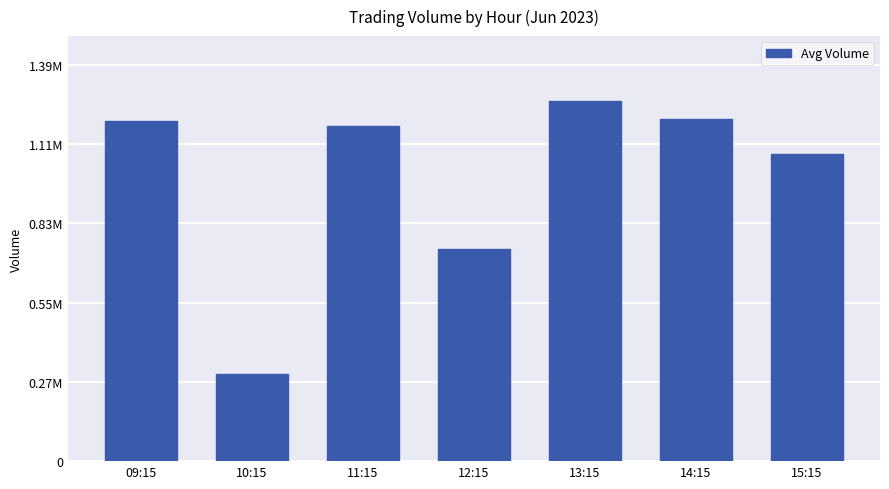

Which label corresponds to the largest value in the chart?

13:15